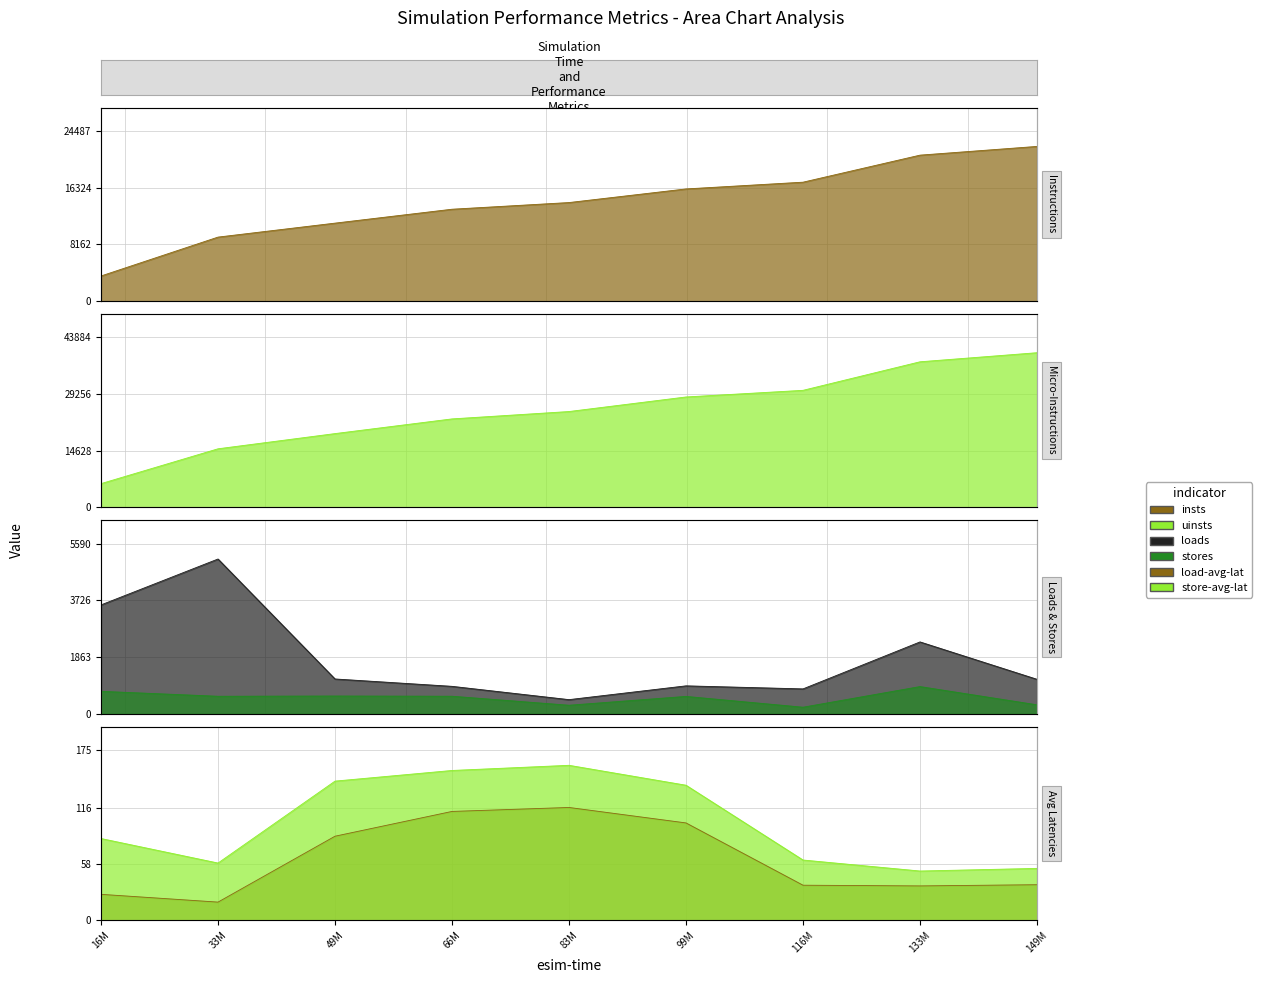

At which label does pid100-load-avg-lat-int reach its peak?

83M